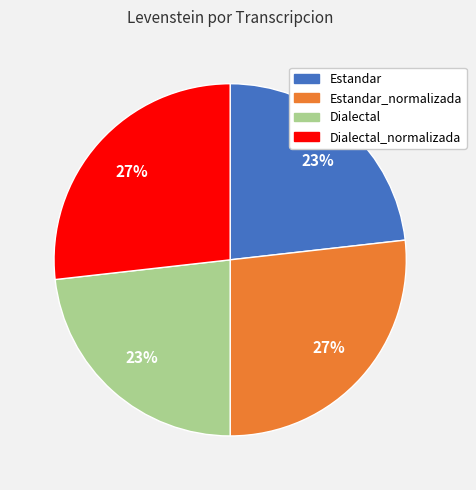

Does any single category account for the majority?

No